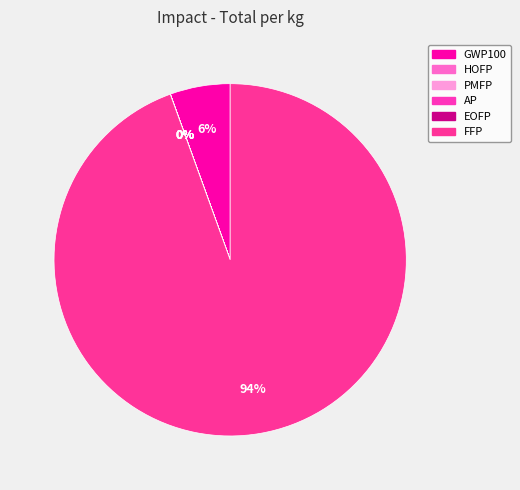

The AP slice represents 14% of the pie. True or false?

False